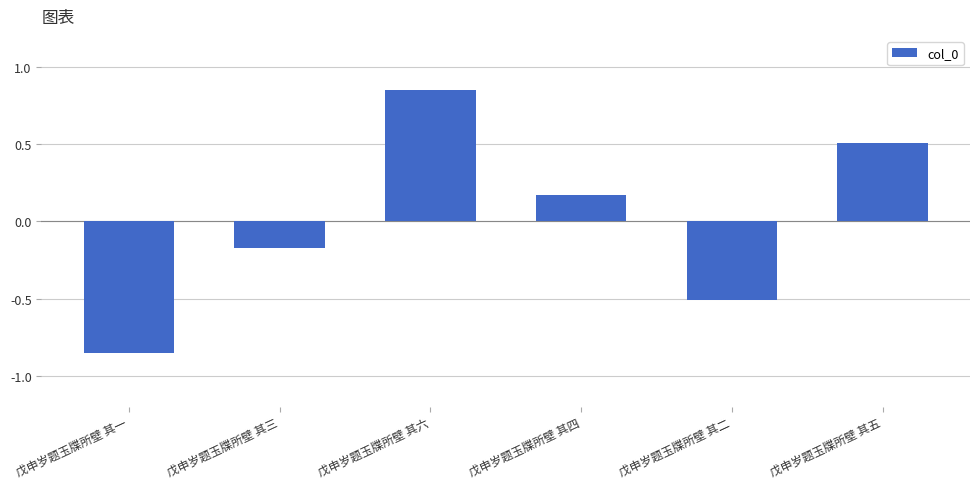

Is it true that the value at 戊申岁题玉牒所壁 其五 is 0.5?

True